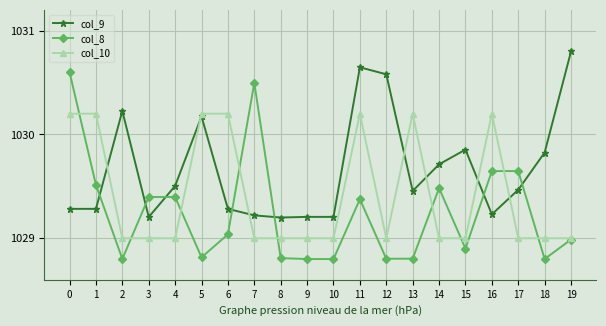

True or false: col_8 has a value of 656.6 at 7.

False